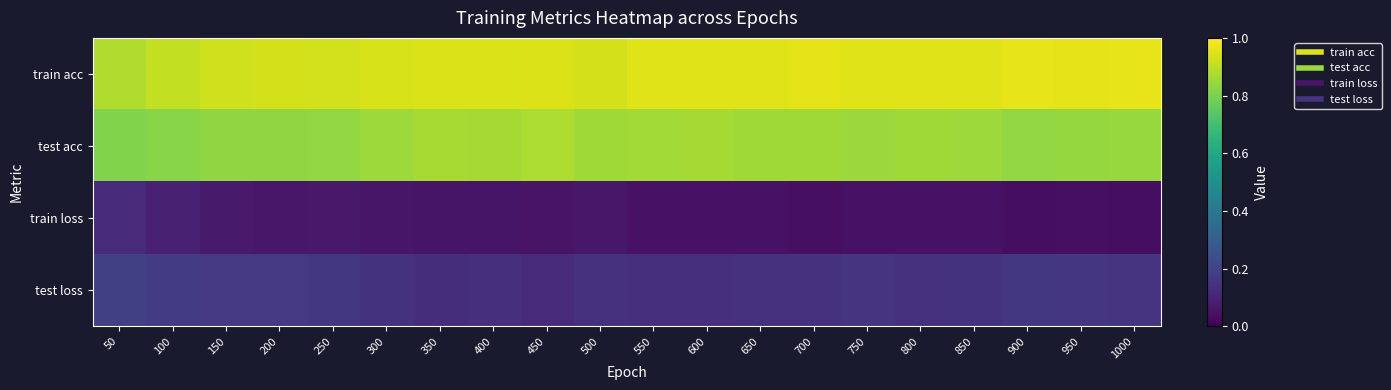

Which series has the largest total across all categories?

train acc